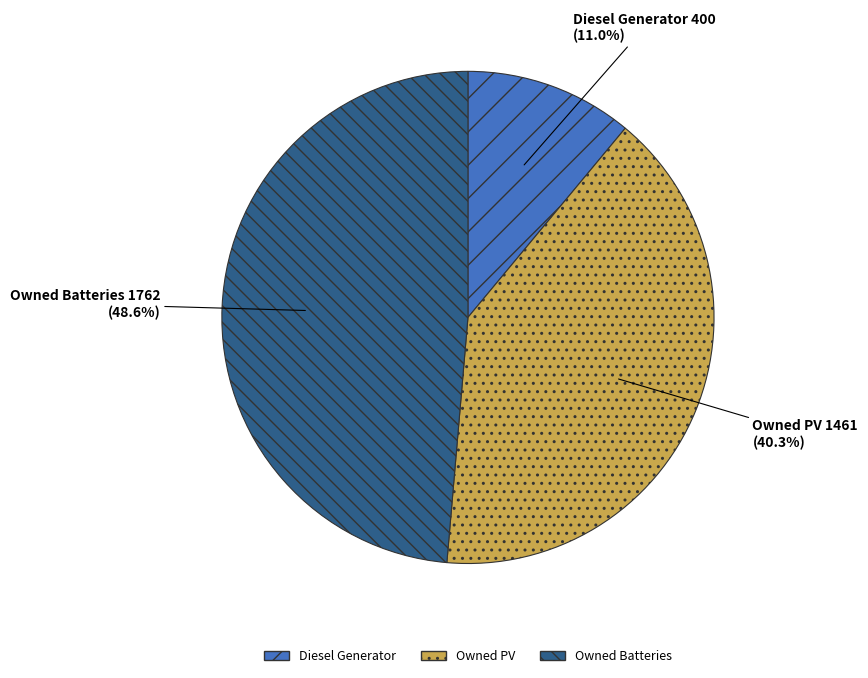

Rank the categories by value from highest to lowest.

Owned Batteries, Owned PV, Diesel Generator